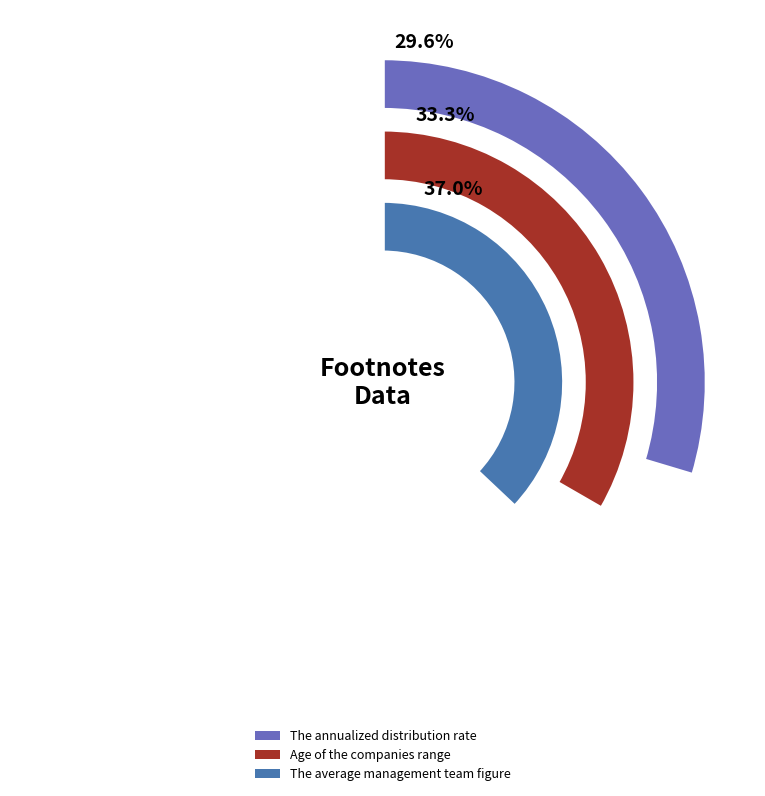

To the nearest percent, what is the difference between the largest and smallest slice percentages?

7%